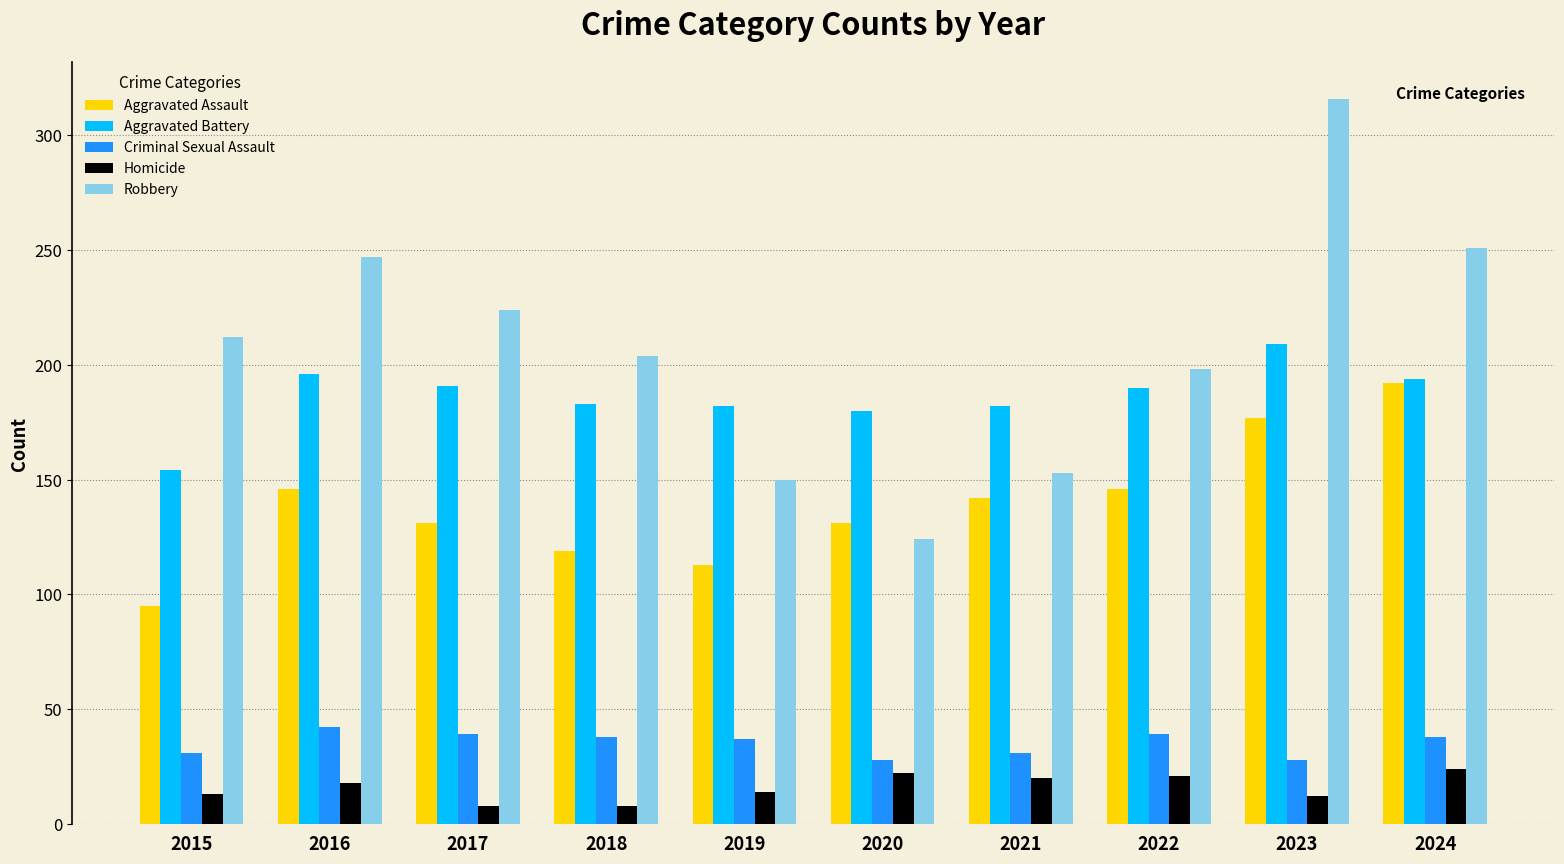

What is the spread (max minus min) of values at 2023?

304